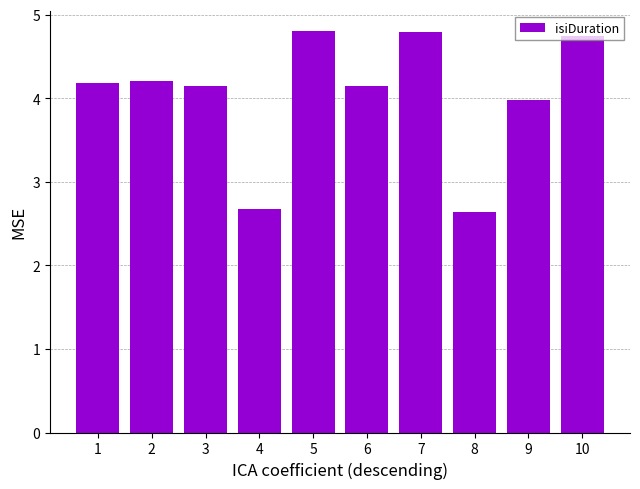

The chart shows a value of 6.0 at 2. True or false?

False